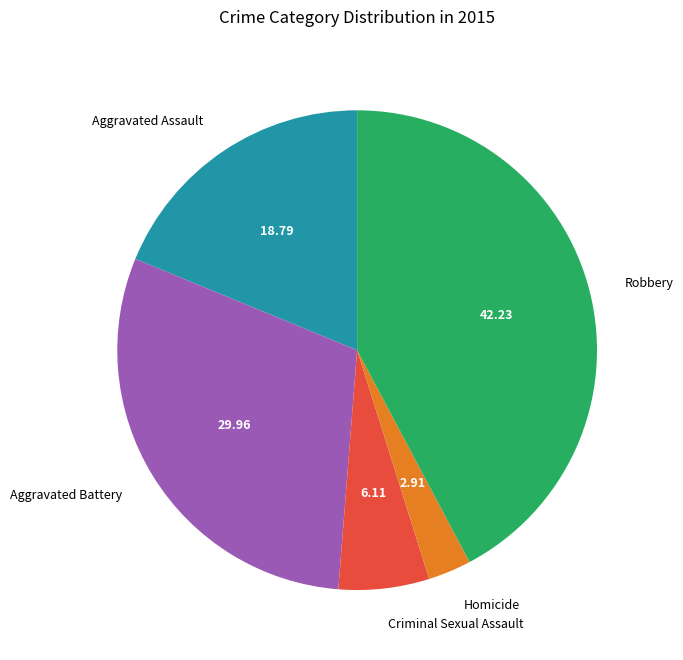

Between Aggravated Assault and Criminal Sexual Assault, which is larger?

Aggravated Assault